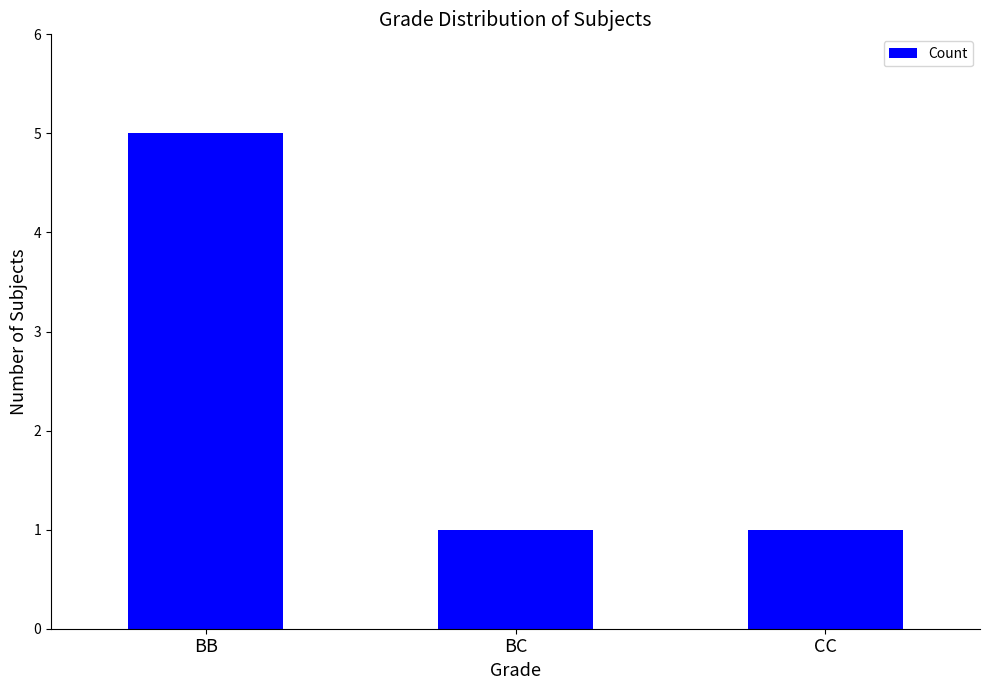

Read the value at BC.

1